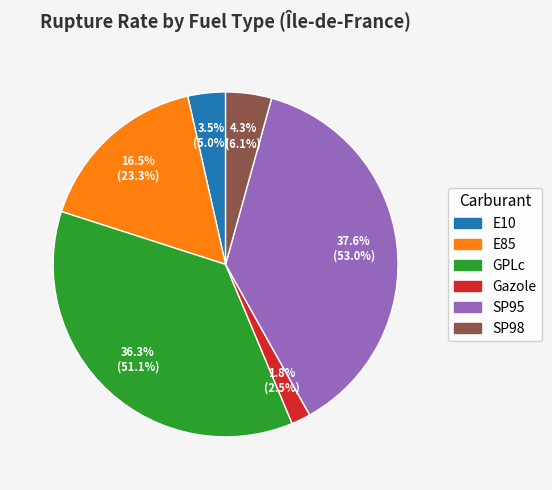

Approximately how many times larger is the value at GPLc compared to E85?

2.2